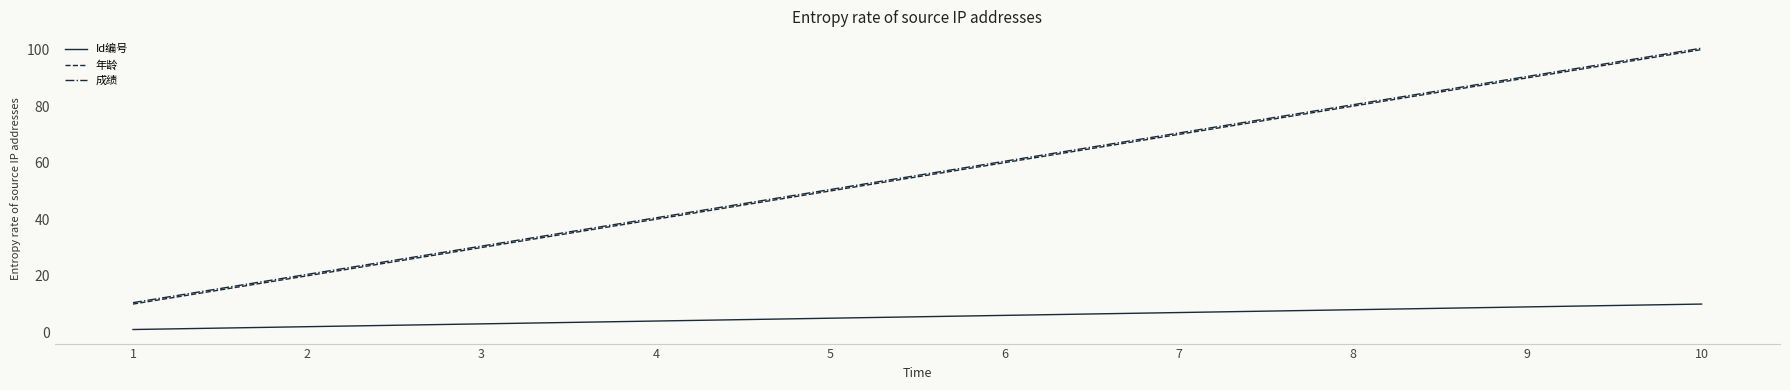

What are all the series names shown in the legend?

Id编号, 年龄, 成绩